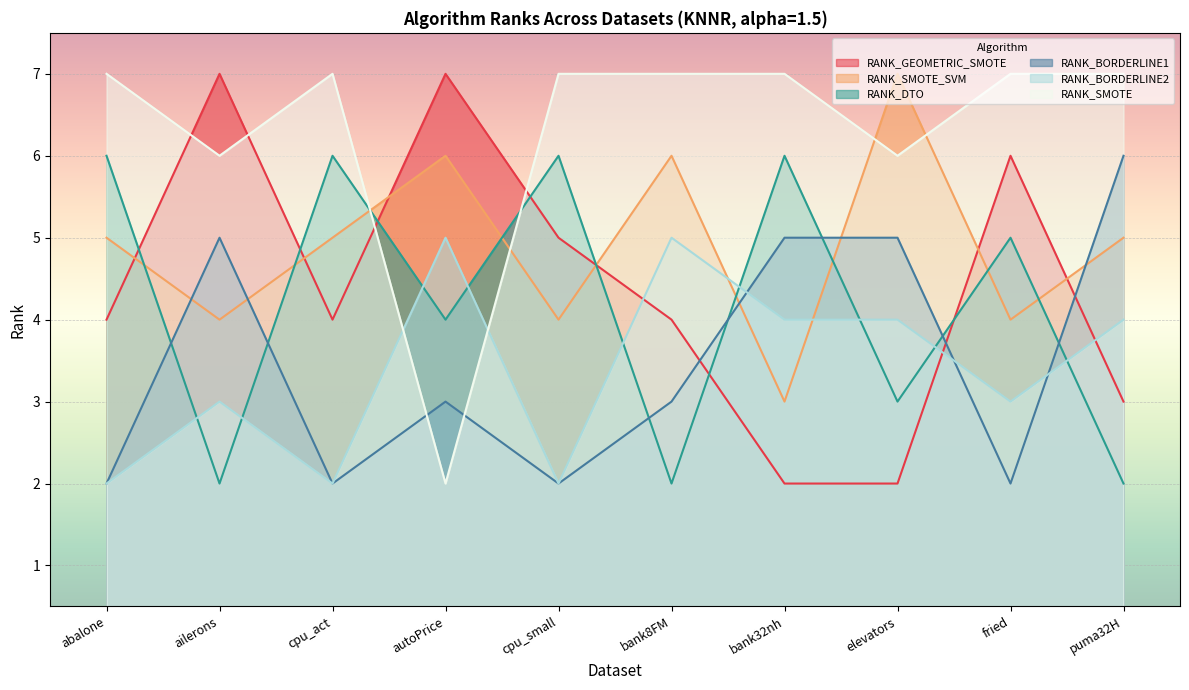

What is the total value across all series at bank32nh?

27